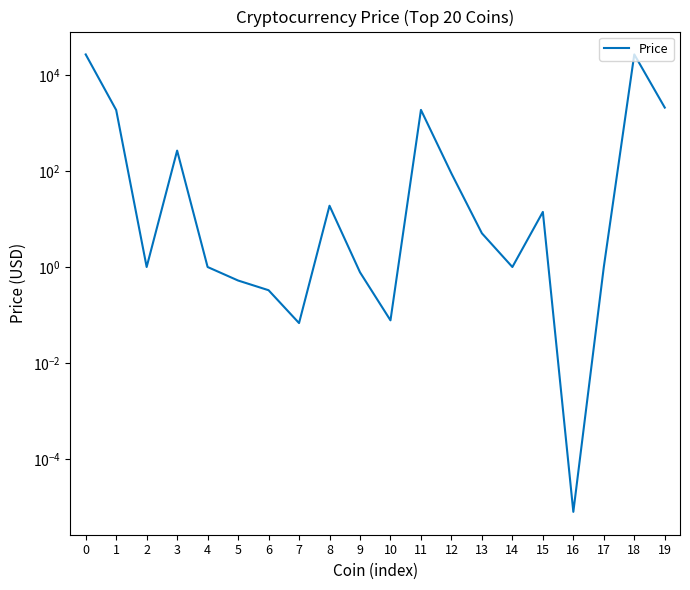

Where is the first local maximum?

3